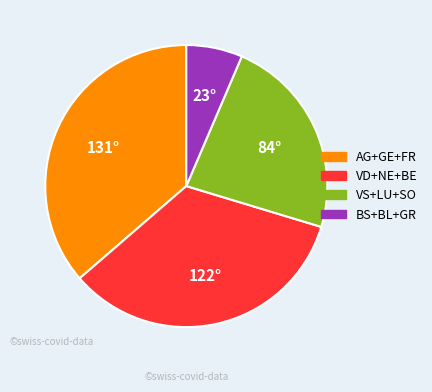

How many segments does this pie chart have?

4